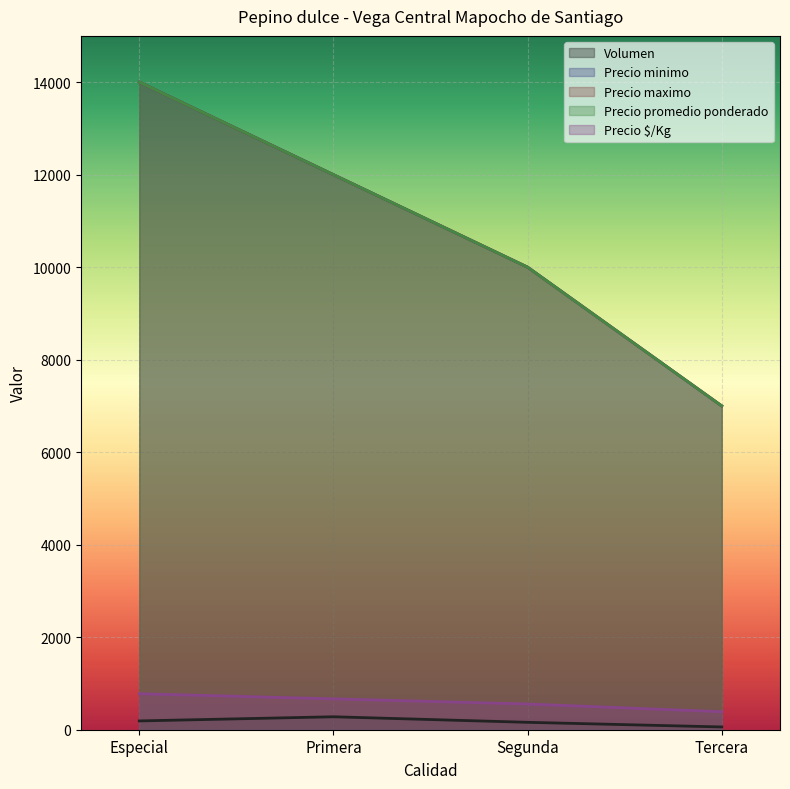

What is the difference between the Precio maximo values at Segunda and Especial?

4000